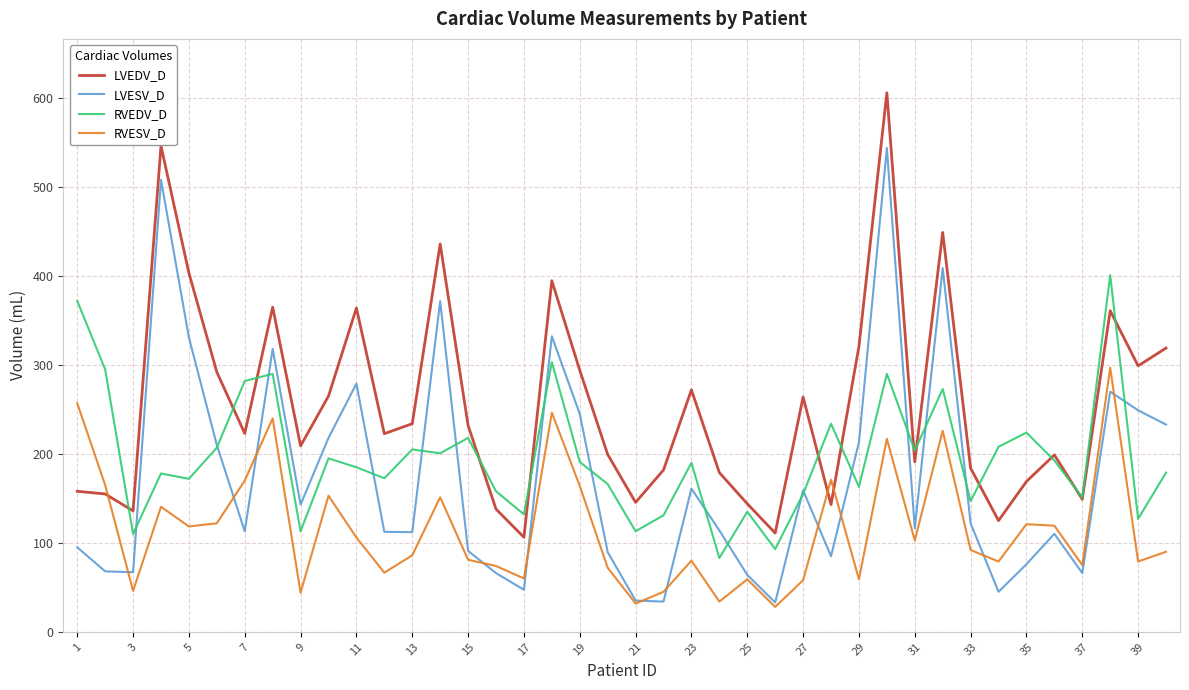

True or false: RVEDV_D and RVESV_D cross at least once.

False